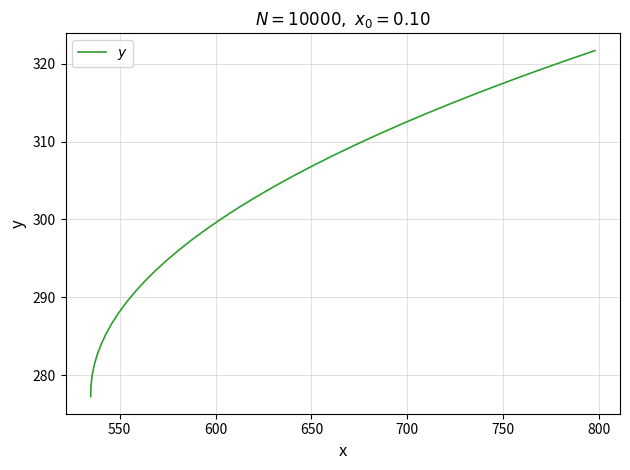

What is the smallest value displayed?

277.3